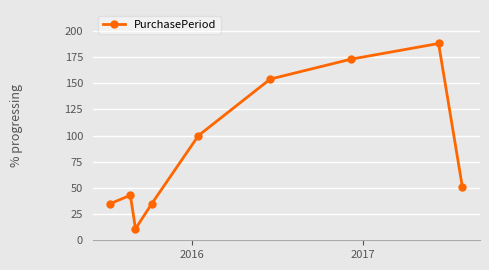

What is the difference between the maximum and second lowest values?

153